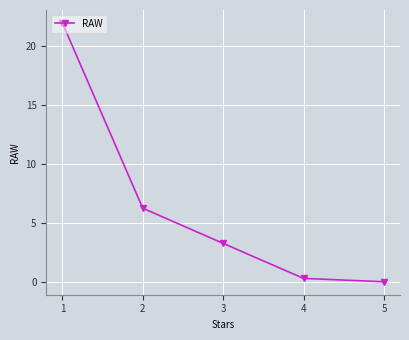

Rank the categories by value from lowest to highest.

5, 4, 3, 2, 1